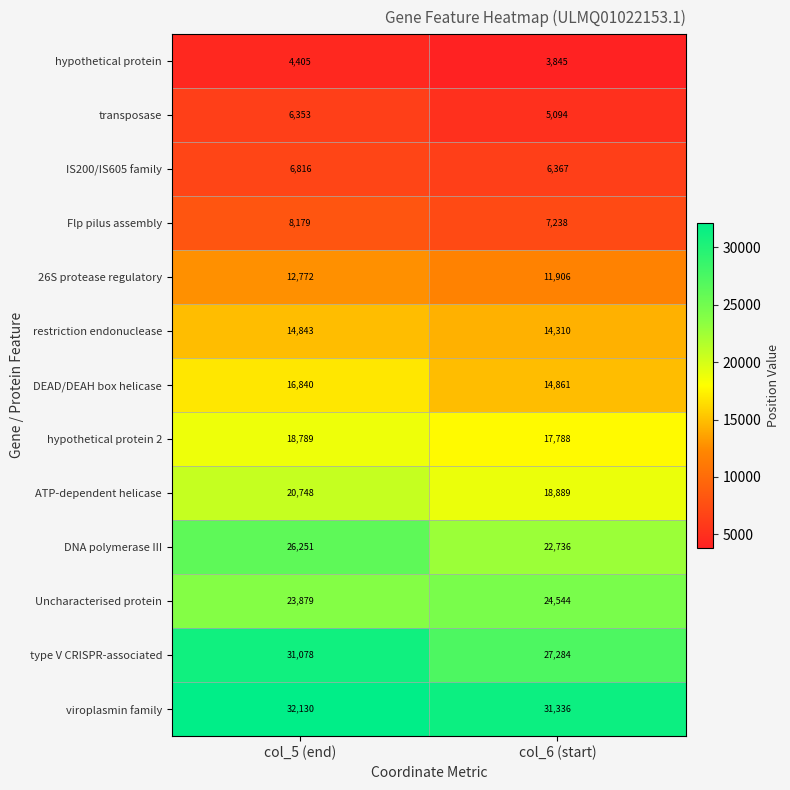

What value does the 26S protease regulatory series have at col_5 (end)?

12772